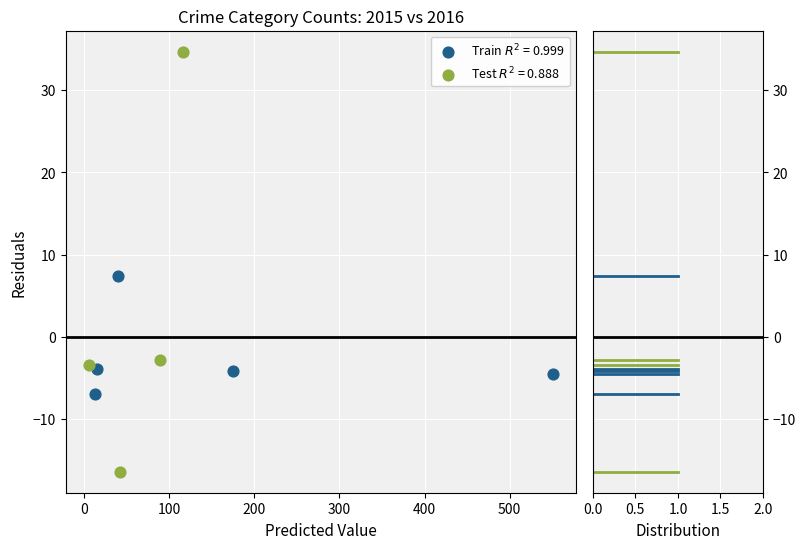

What are all the series names shown in the legend?

Train $R^2$ = 0.999, Test $R^2$ = 0.888